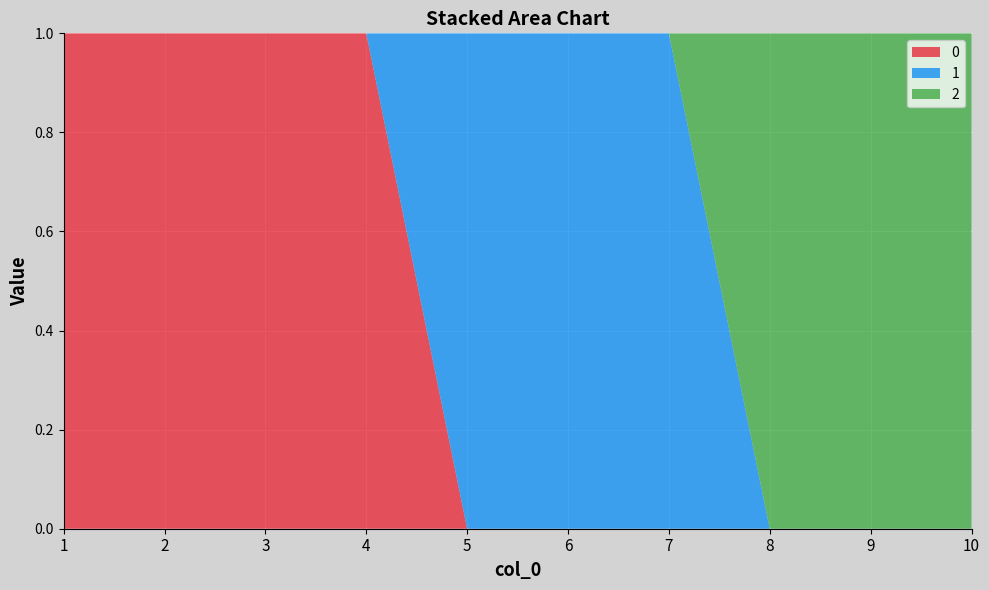

Reading left to right, list all the values displayed in this chart.

0: 1=1	2=1	3=1	4=1	5=0	6=0	7=0	8=0	9=0	10=0
1: 1=0	2=0	3=0	4=0	5=1	6=1	7=1	8=0	9=0	10=0
2: 1=0	2=0	3=0	4=0	5=0	6=0	7=0	8=1	9=1	10=1